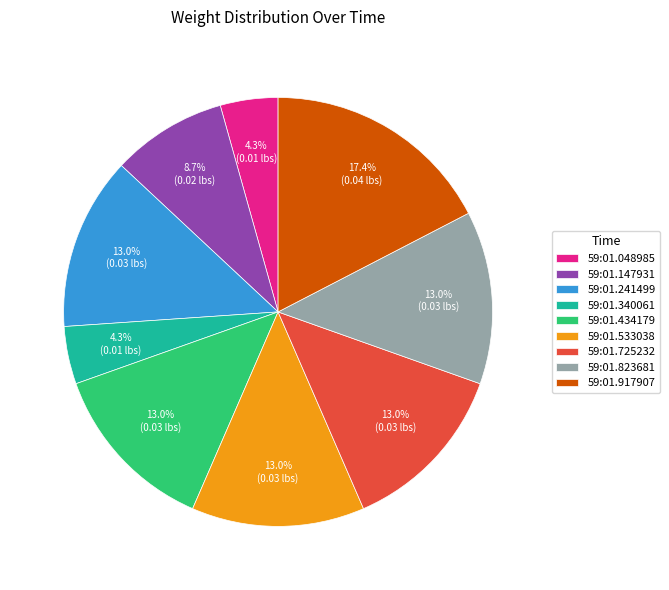

Does any single category account for the majority?

No